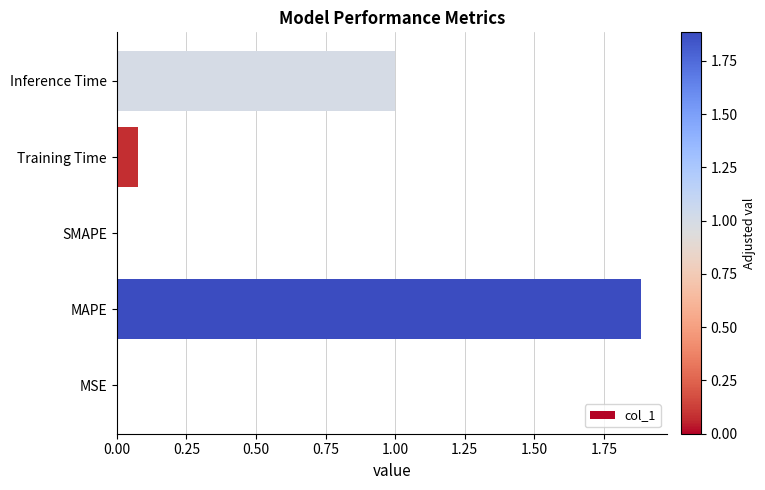

Between SMAPE and Training Time, which is larger?

Training Time